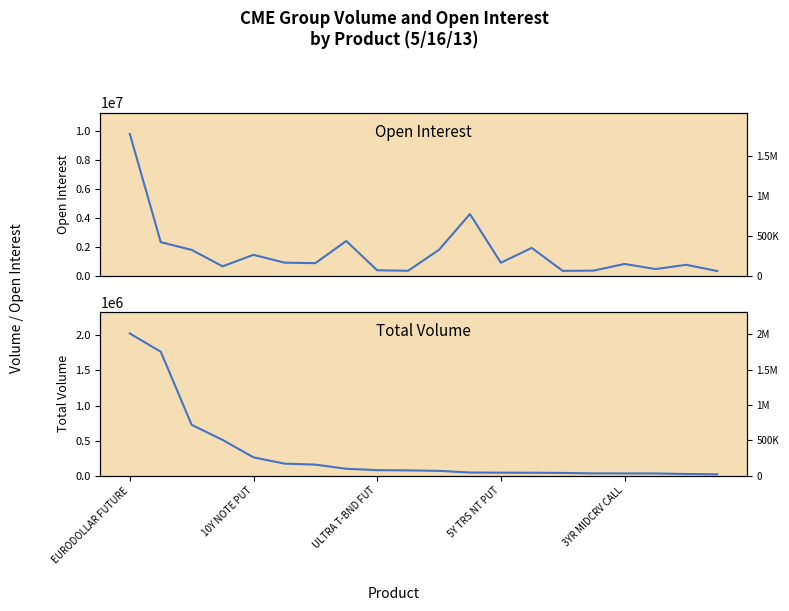

How many series are shown in this chart?

4